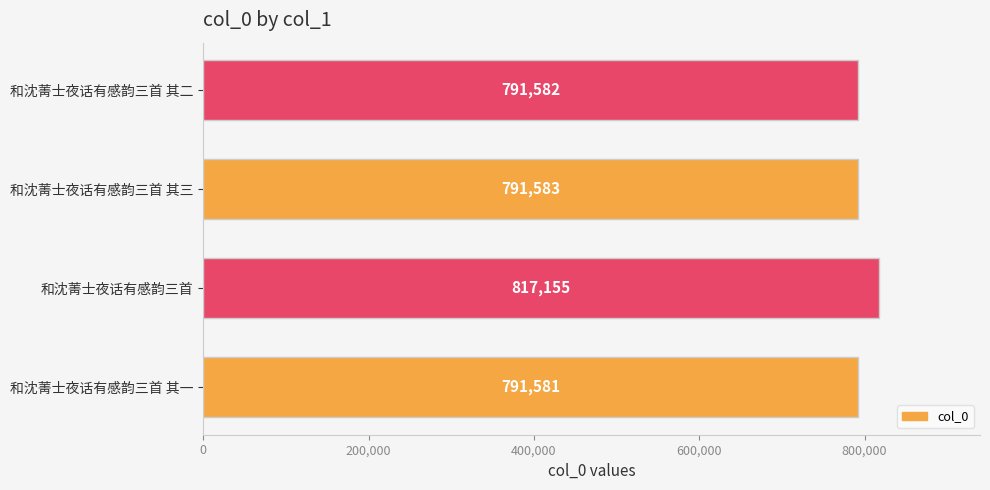

Approximately how many times larger is the value at 和沈菁士夜话有感韵三首 其二 compared to 和沈菁士夜话有感韵三首 其一?

1.0